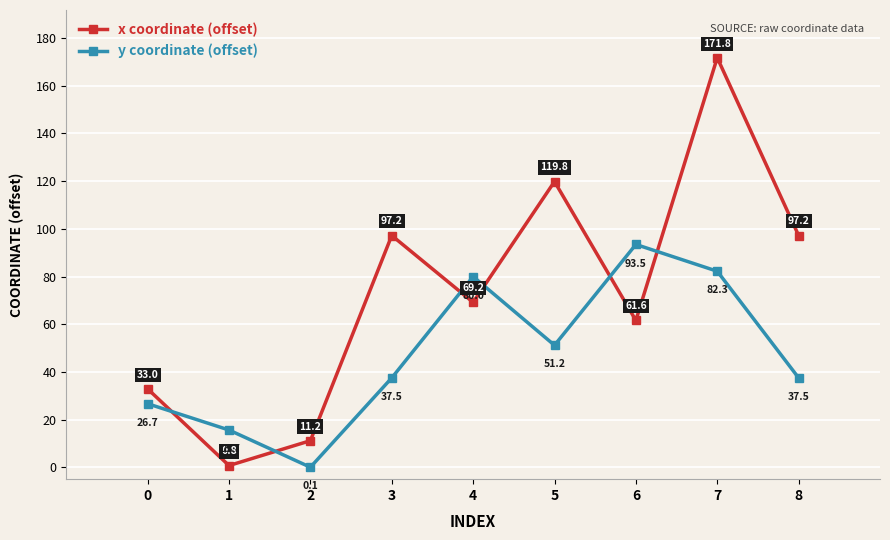

At 0, list the series in order from largest to smallest.

x coordinate (offset), y coordinate (offset)